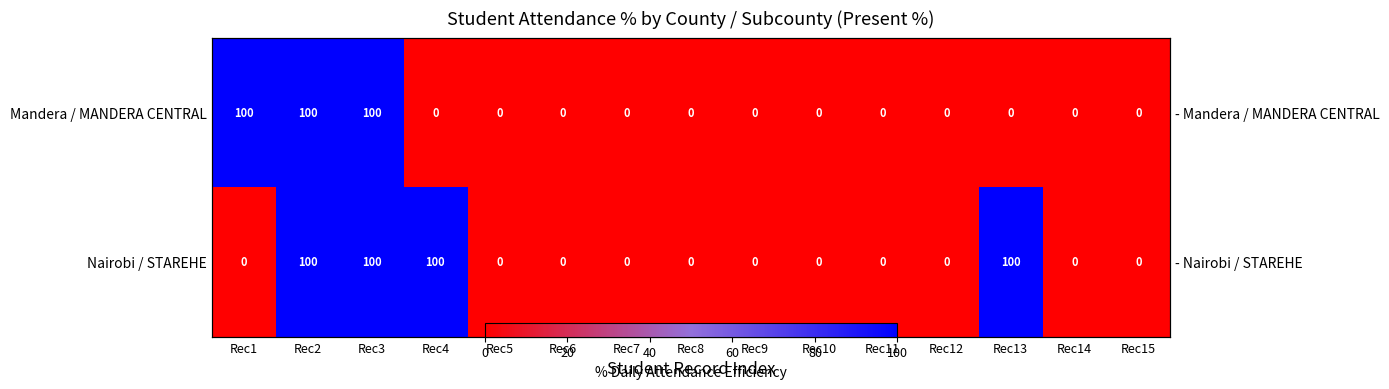

True or false: Mandera / MANDERA CENTRAL has a value of 69 at Rec10.

False